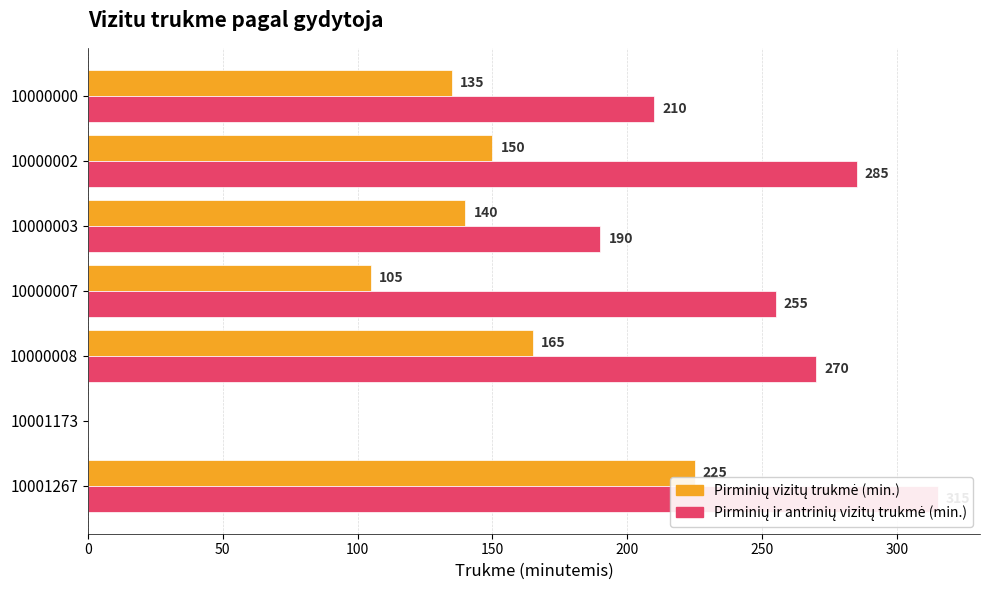

Which series changed the most between 10000007 and 10001267?

pirminiu_vizitu_trukme